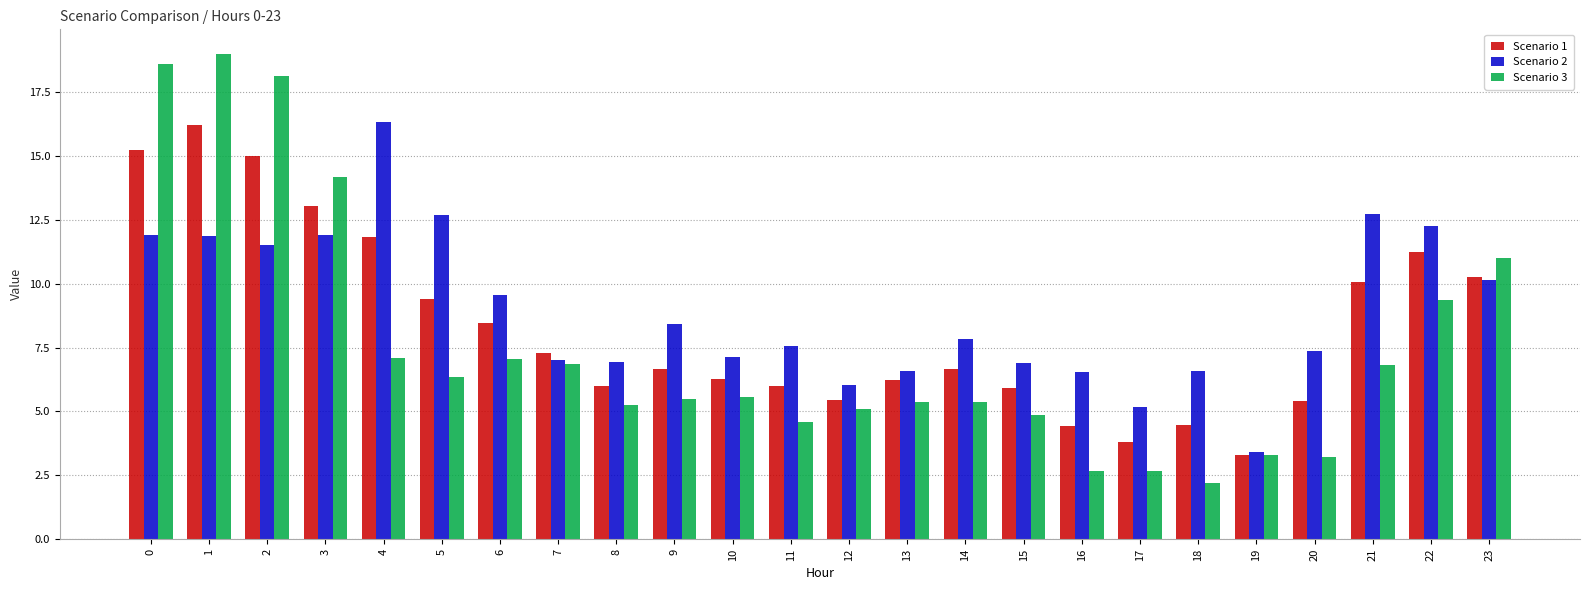

How many series are shown in this chart?

3